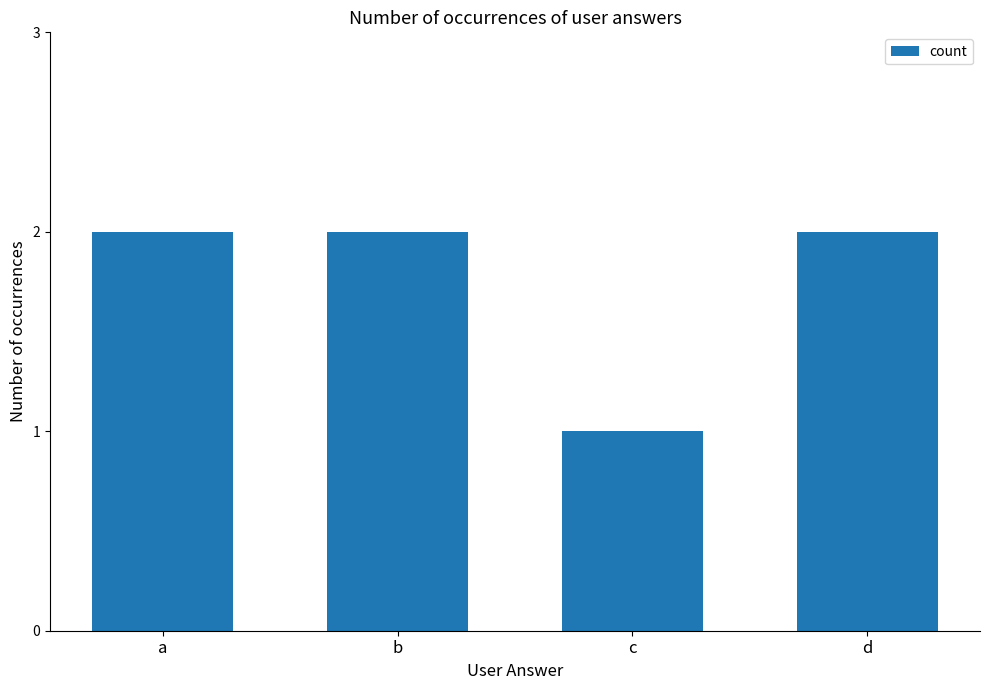

Approximately how many times larger is the value at b compared to a?

1.0